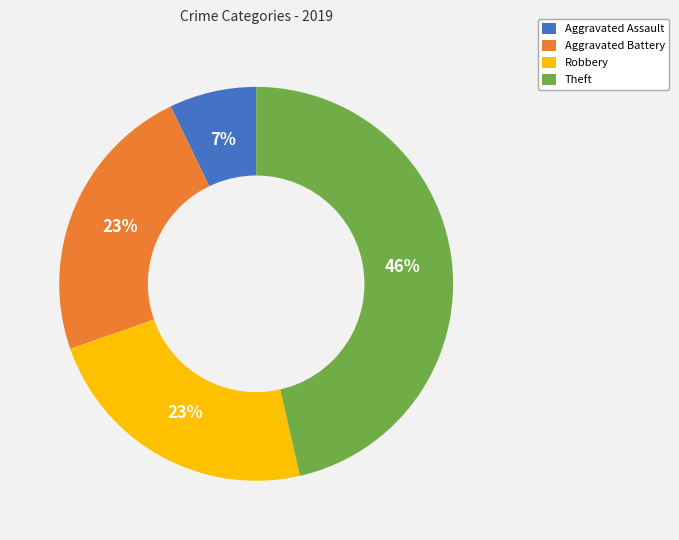

True or false: Theft accounts for 46% of the total.

True